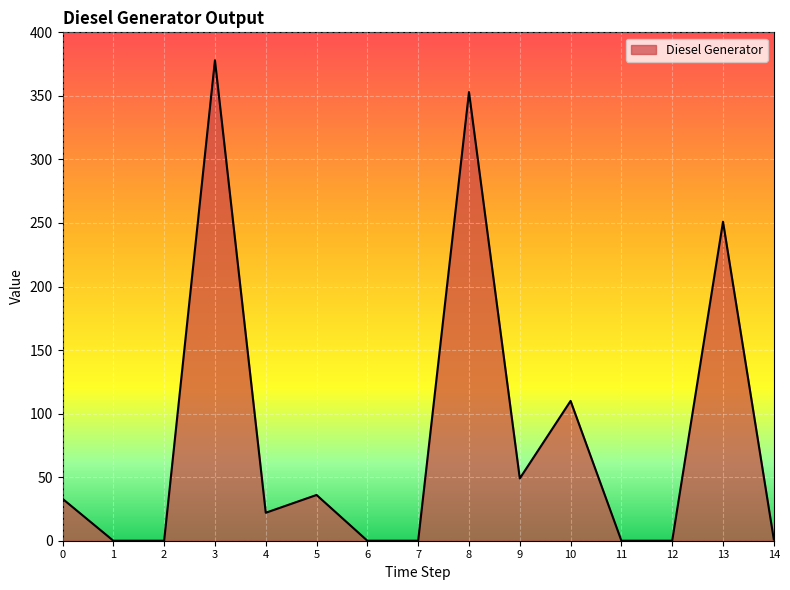

What is the maximum value shown in the chart?

378